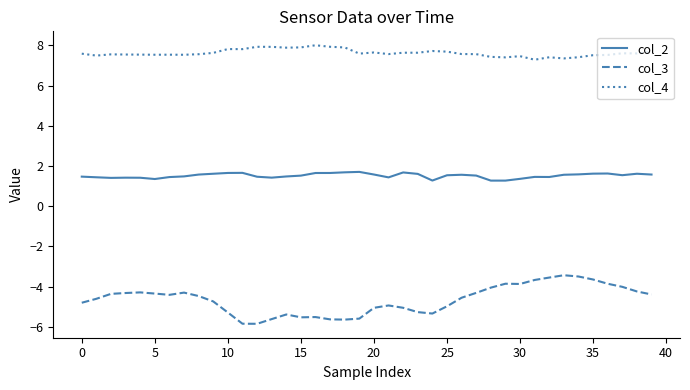

Which series has the largest total across all categories?

col_4